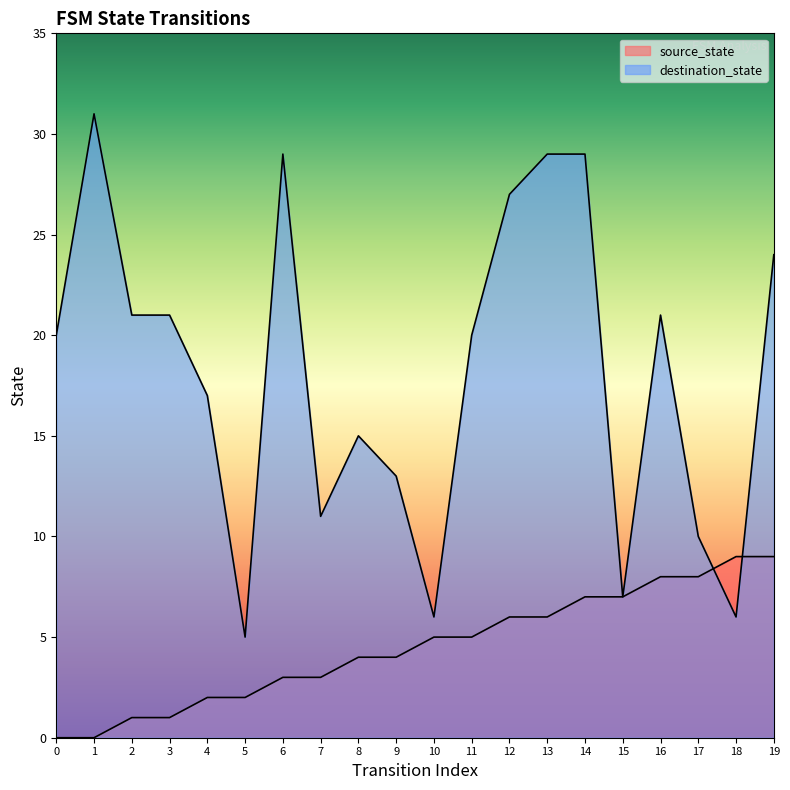

Which has a higher value, 5 or 19?

19